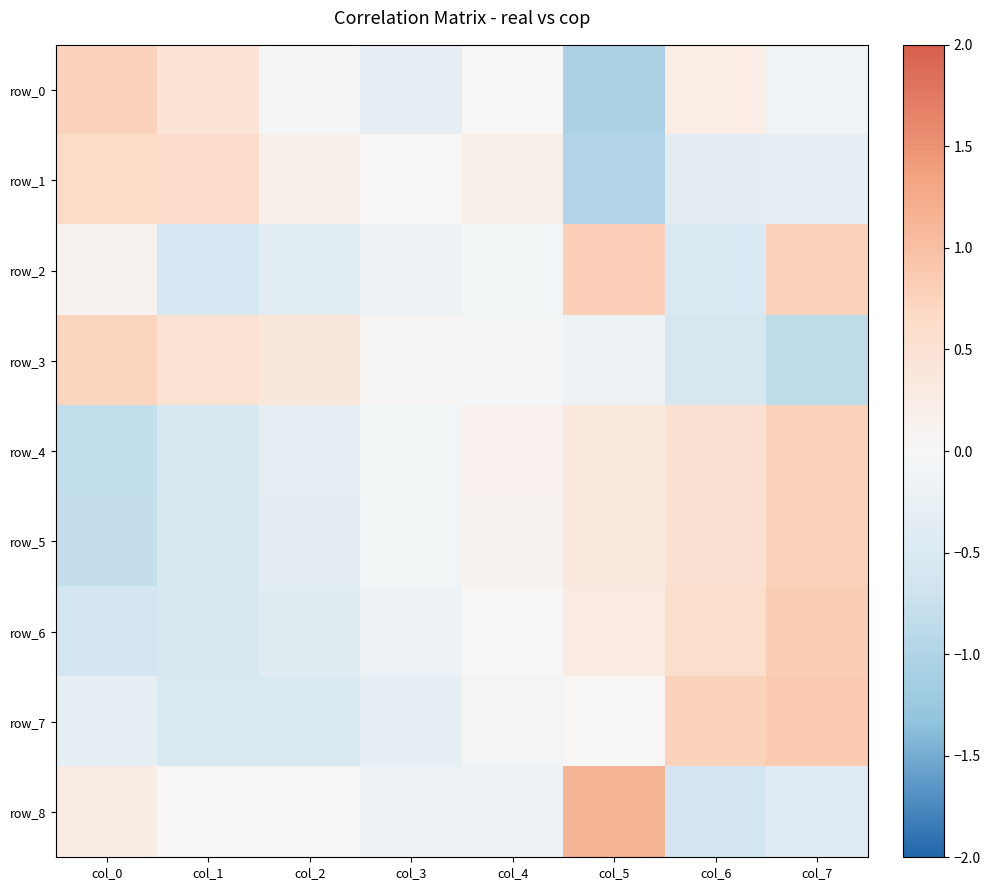

Is the value of row_8 at col_3 greater than the value of row_7 at col_4?

No